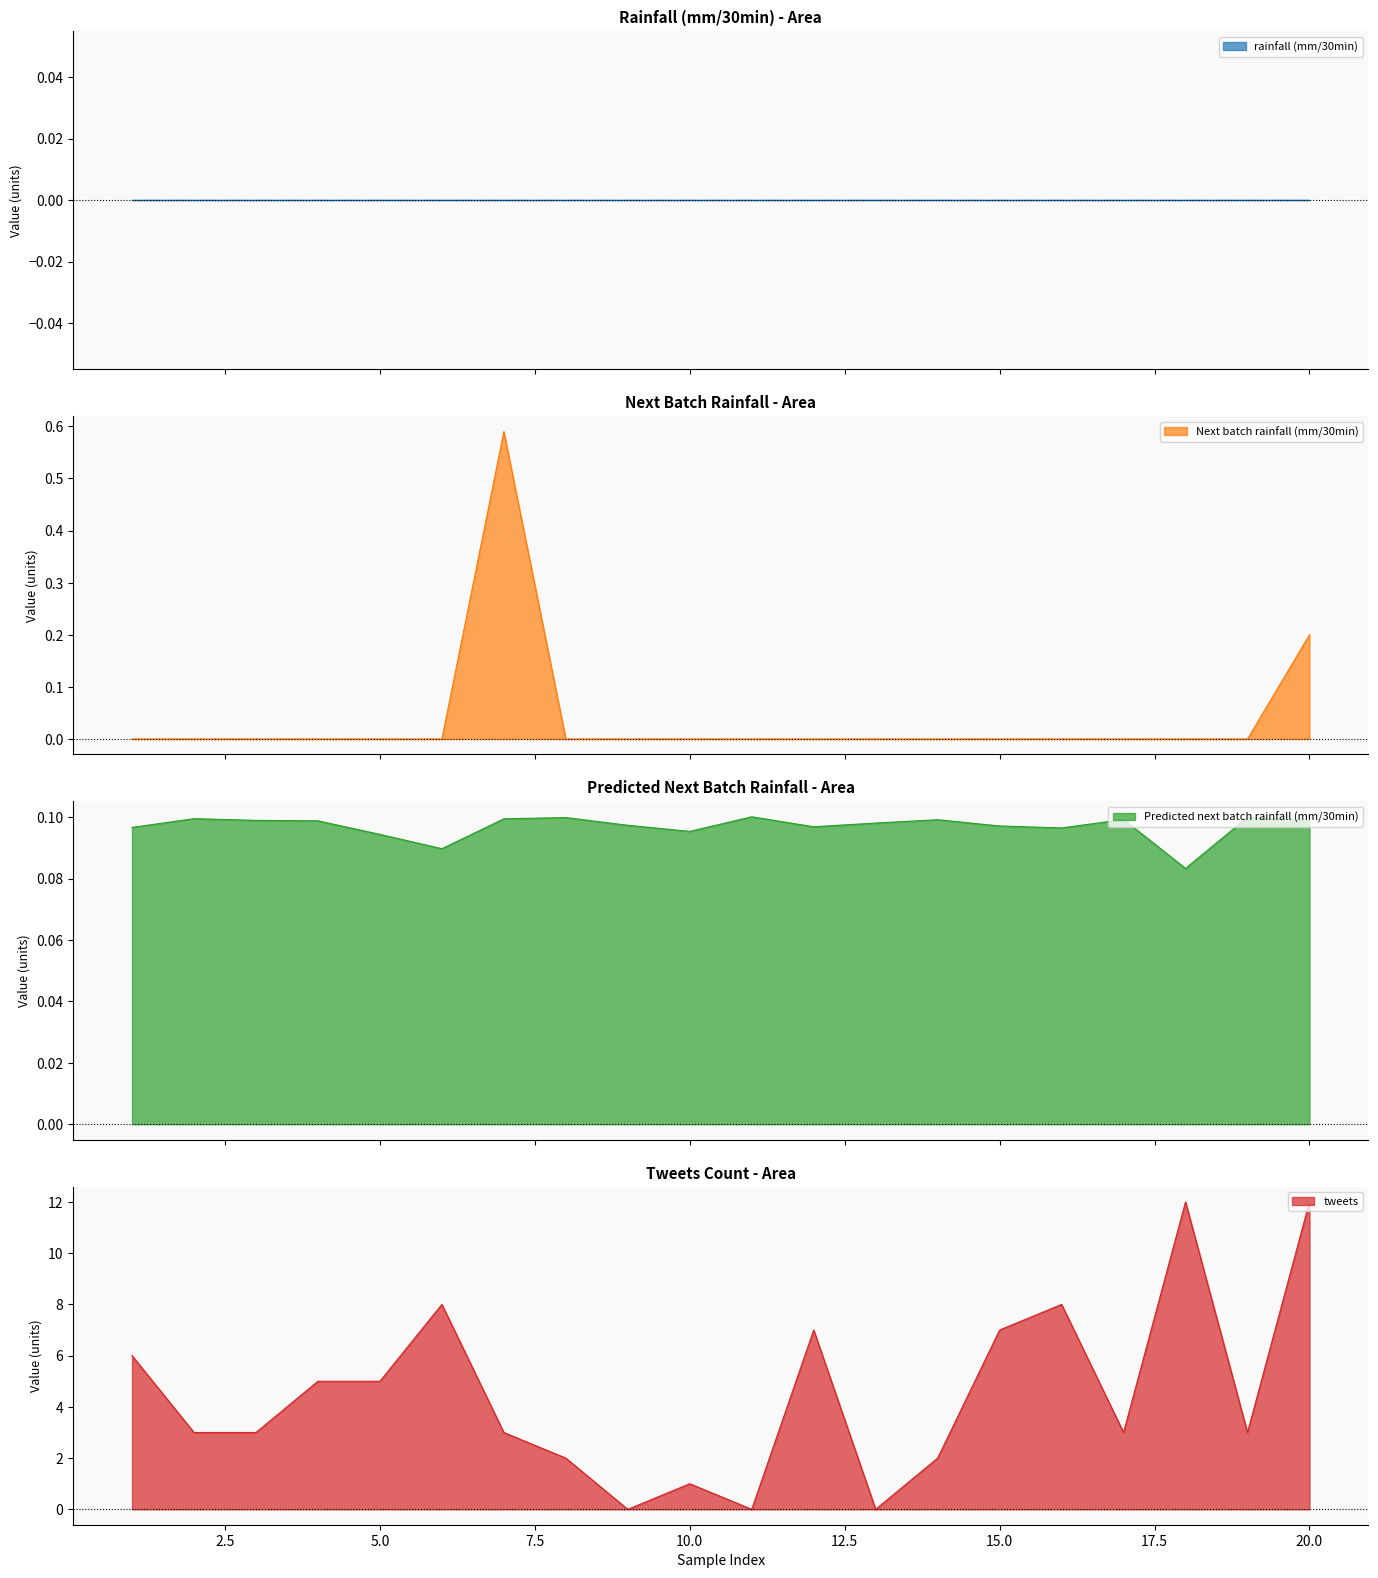

Which series has the widest spread of values?

tweets